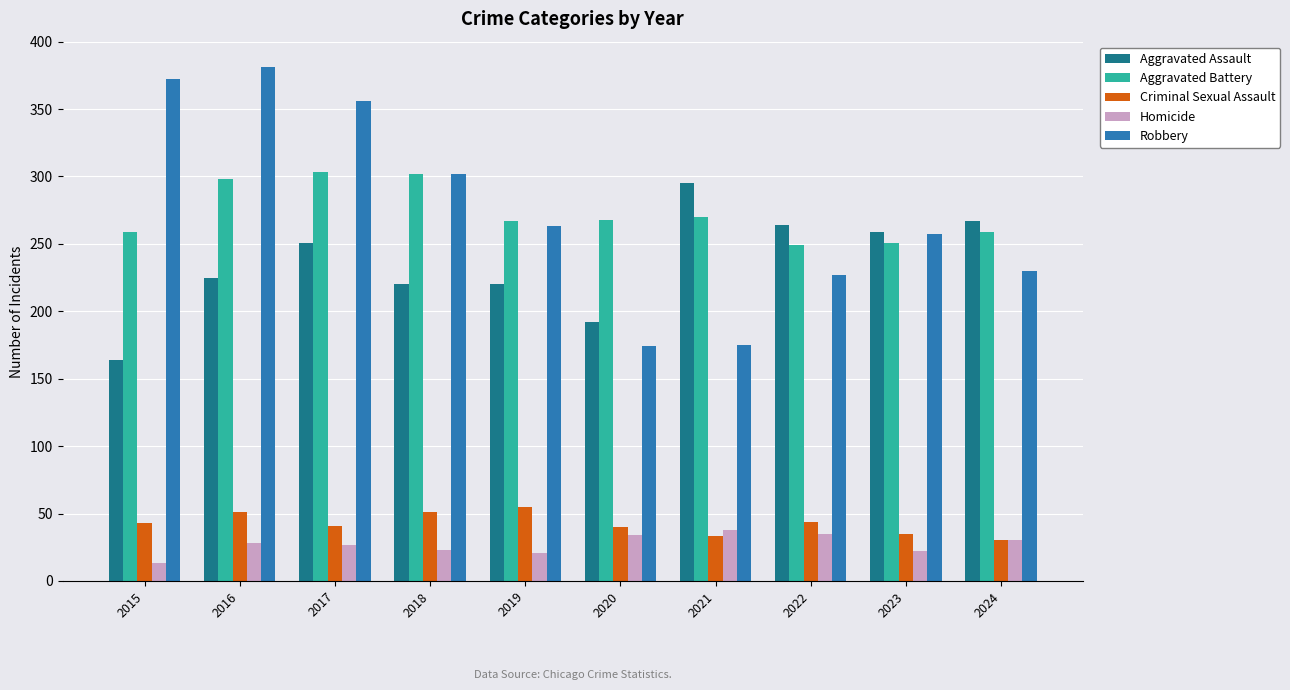

What is the maximum value shown in the chart?

381